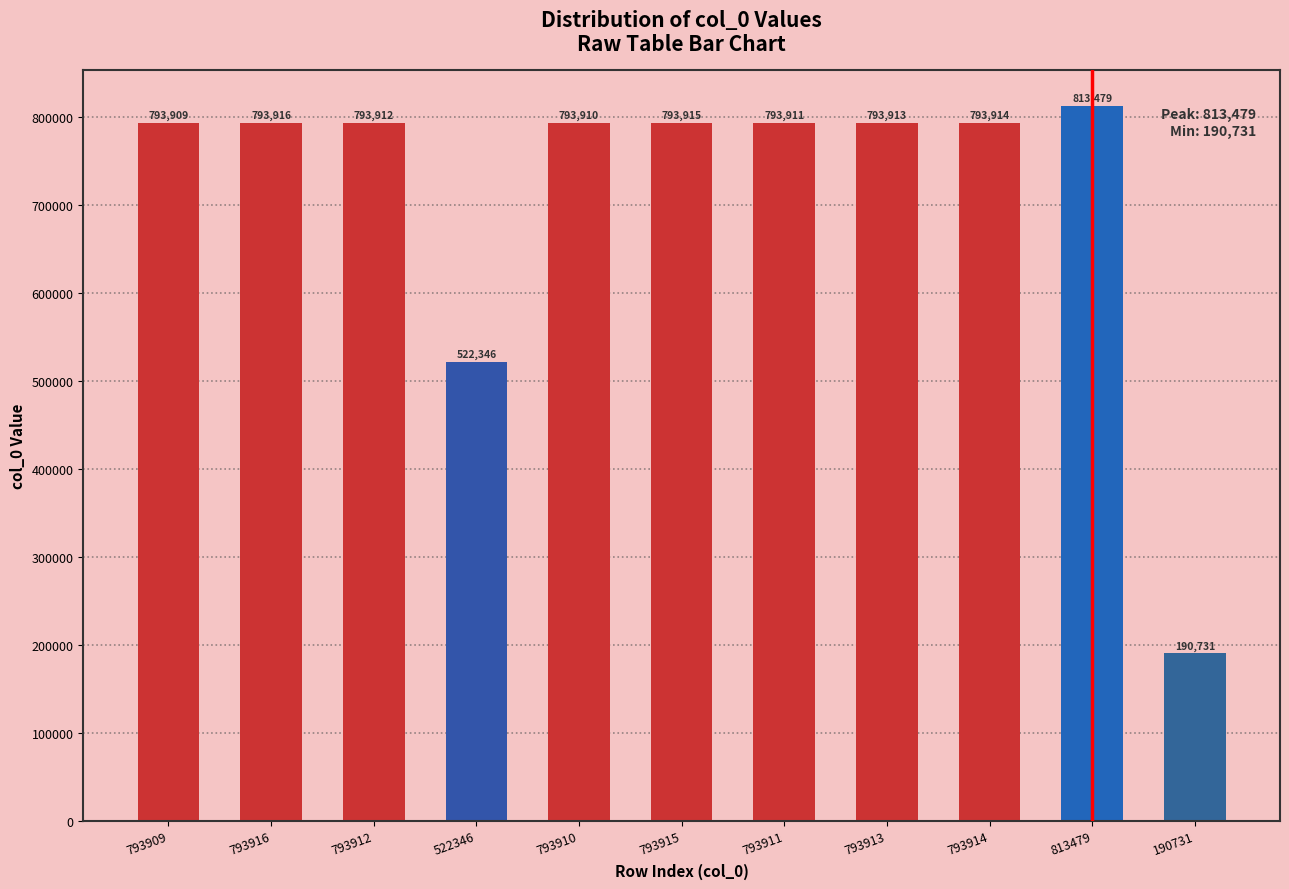

Where does the data first go above 793912?

793916